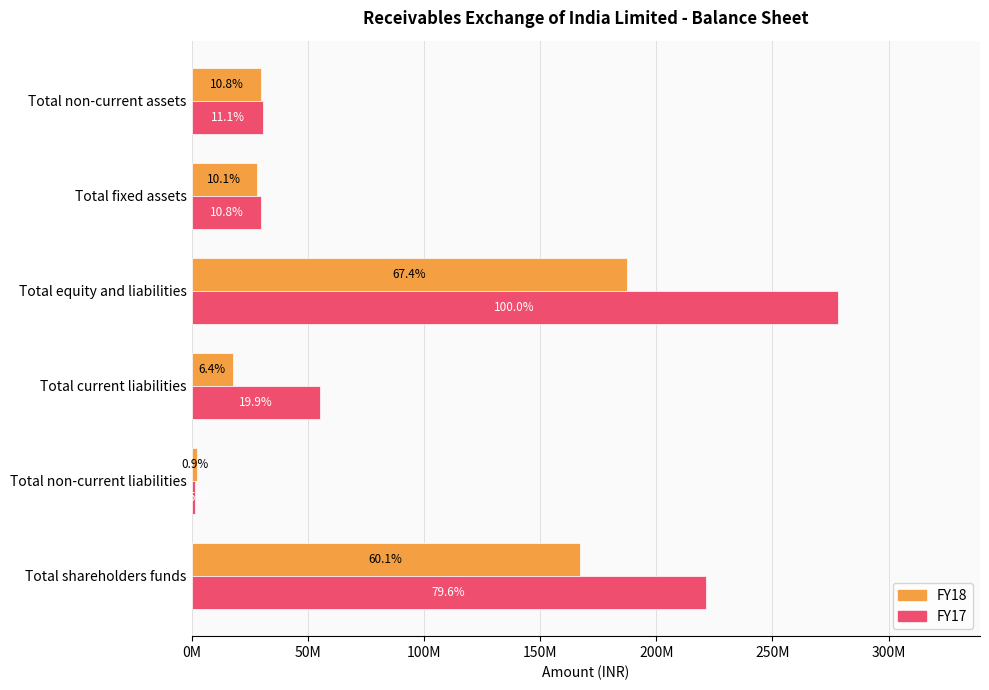

What are all the series names shown in the legend?

FY18, FY17